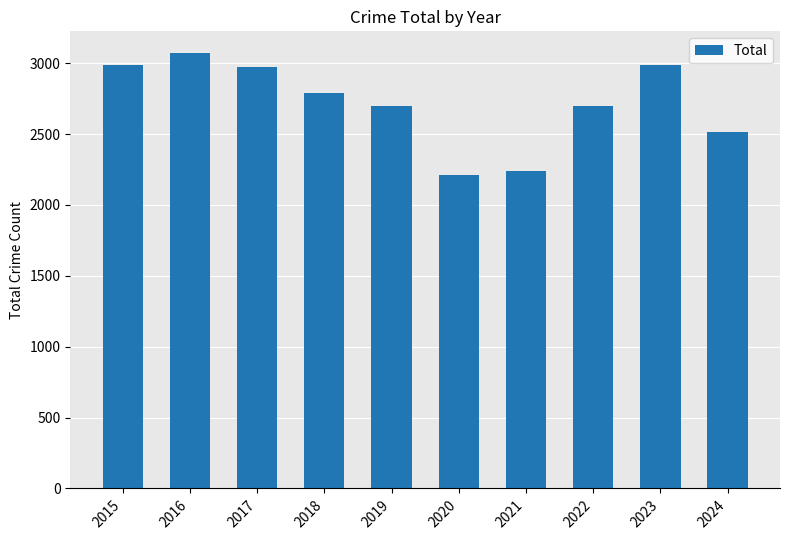

The value at 2019 is 2700. True or false?

True